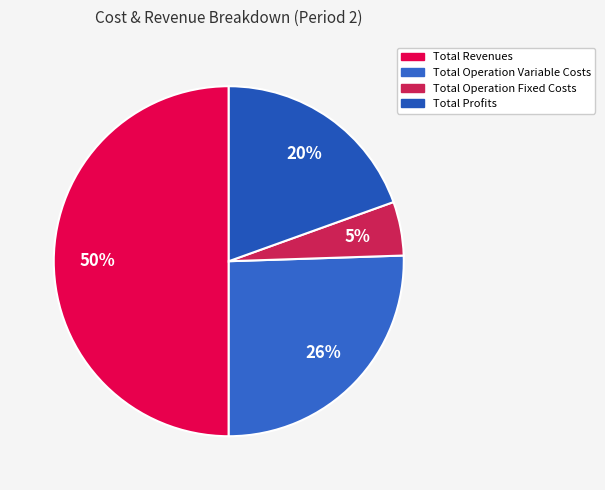

Count the number of slices in the pie.

4